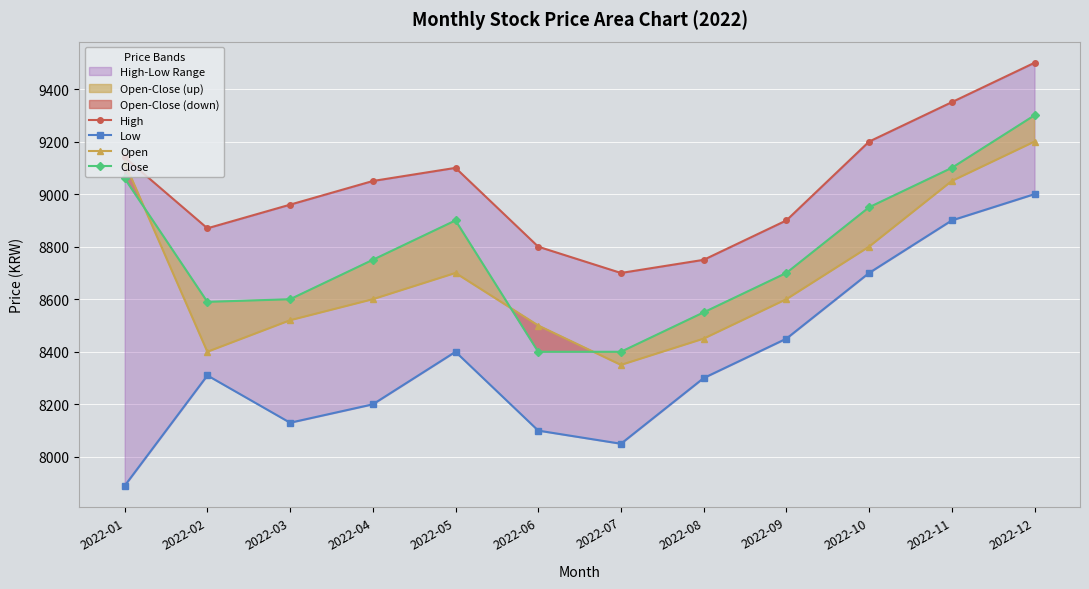

Reading right to left, list all the values displayed in this chart.

High: 9500	9350	9200	8900	8750	8700	8800	9100	9050	8960	8870	9140
Low: 9000	8900	8700	8450	8300	8050	8100	8400	8200	8130	8310	7890
Open: 9200	9050	8800	8600	8450	8350	8500	8700	8600	8520	8400	9120
Close: 9300	9100	8950	8700	8550	8400	8400	8900	8750	8600	8590	9060